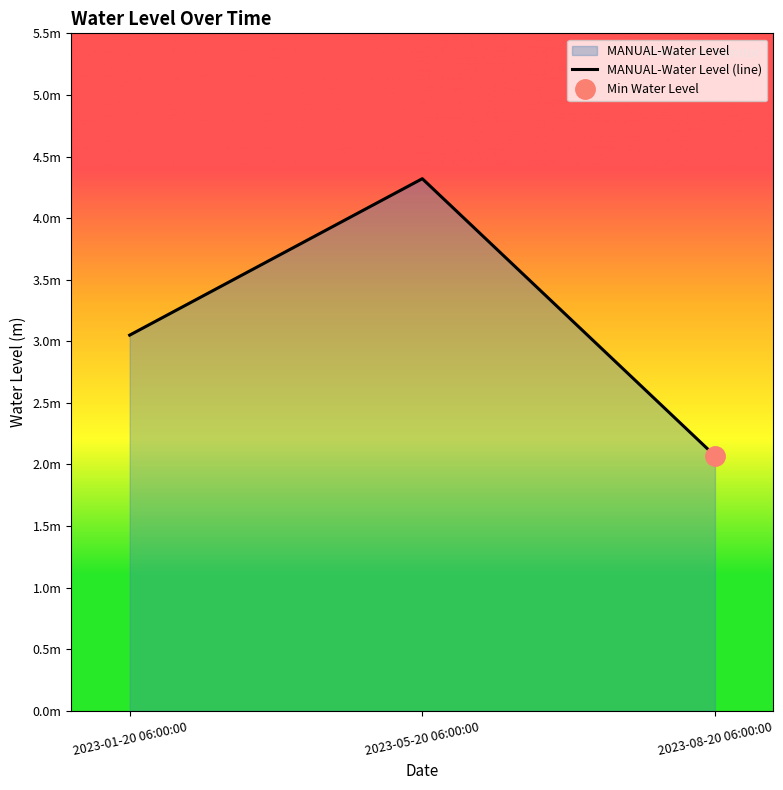

What is the sum of all values?

9.4